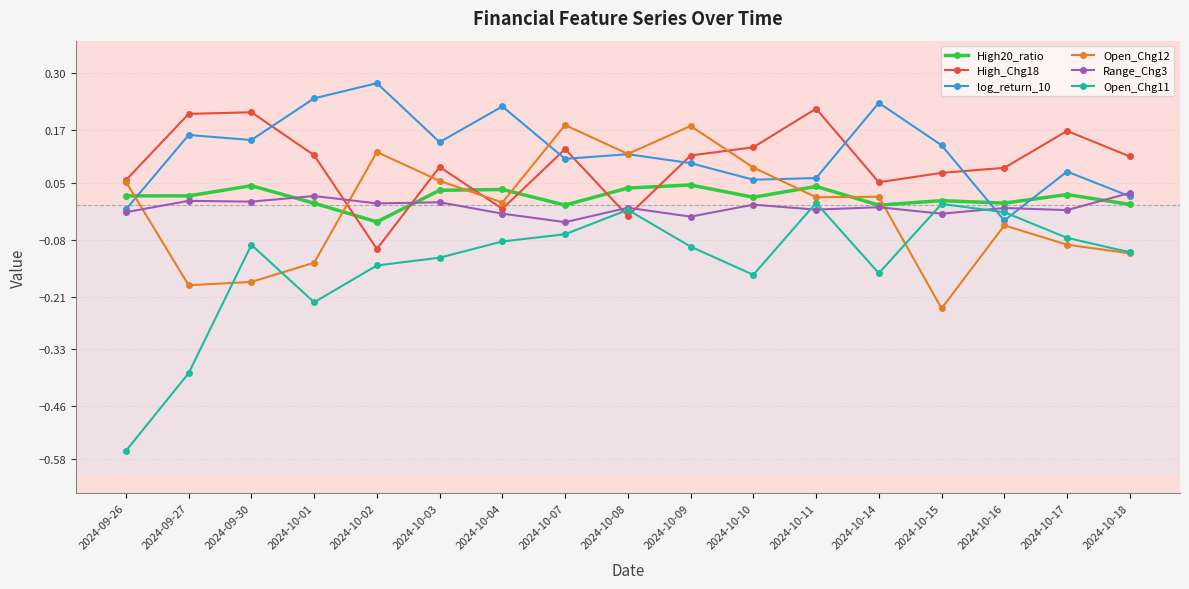

True or false: Open_Chg12 has more than 2 points higher than both neighbors.

True